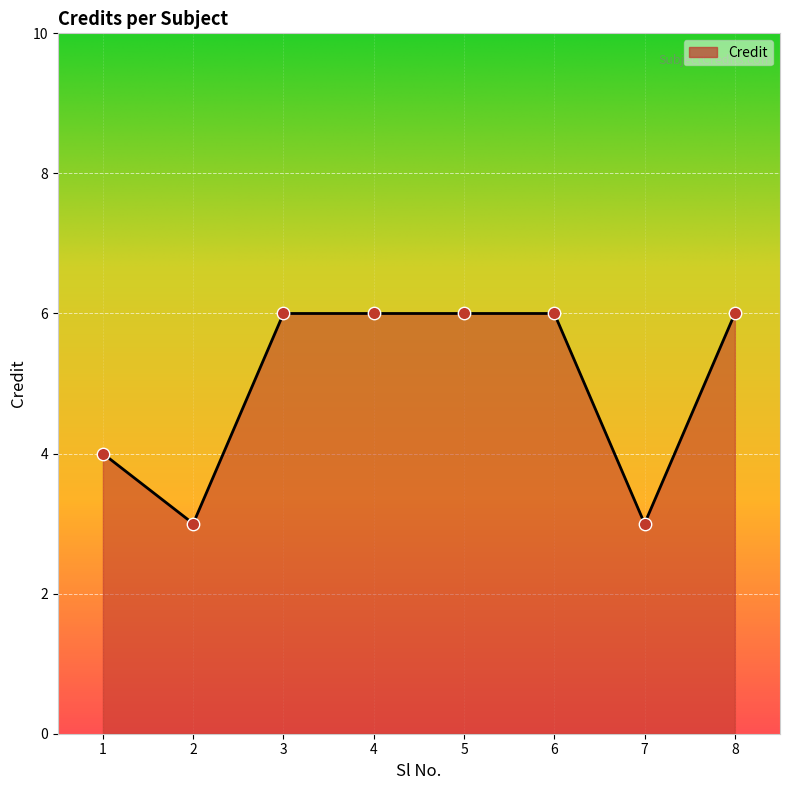

Approximately how many times larger is the value at 6 compared to 1?

1.5